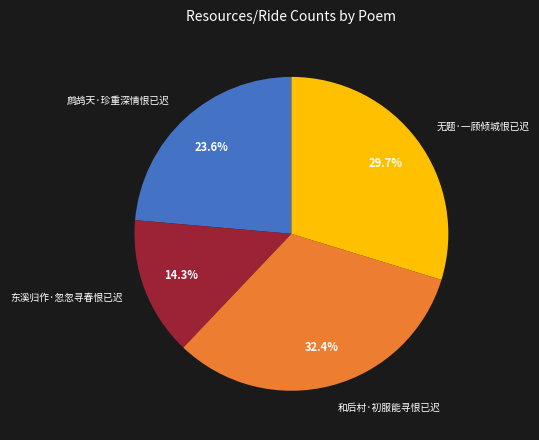

Count the number of slices in the pie.

4